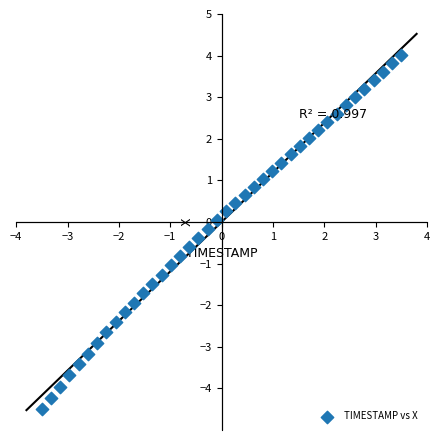

What is the range of Y values (max minus min)?

8.5